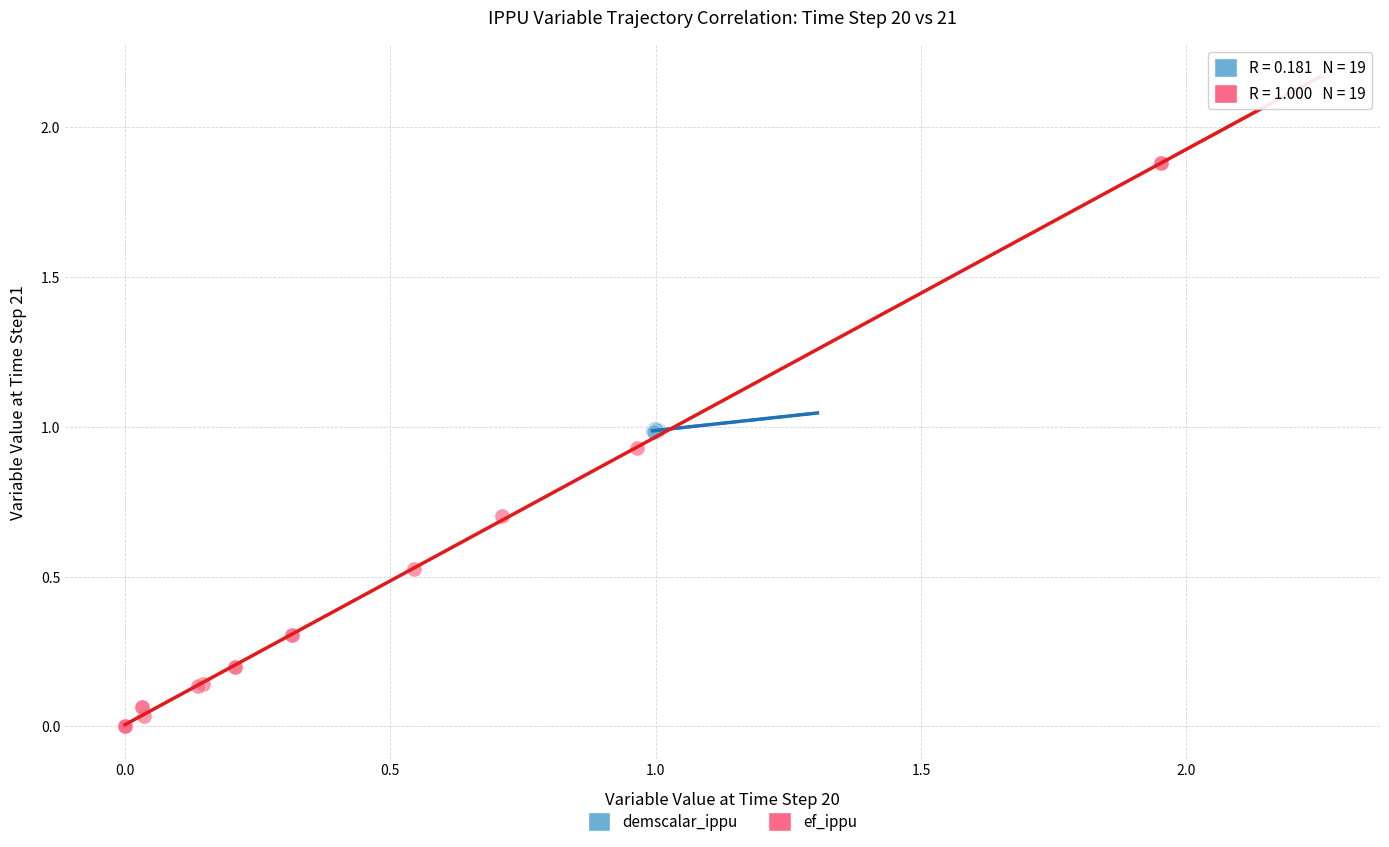

Which series reaches the maximum Y coordinate?

ef_ippu